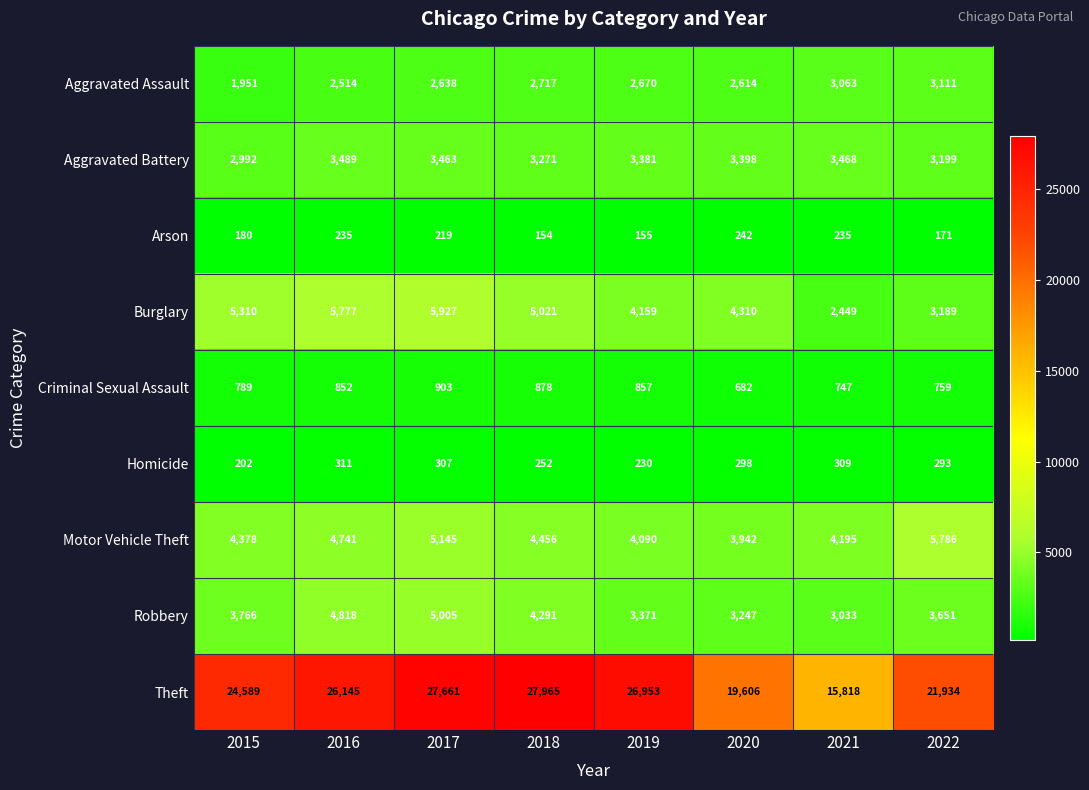

The Aggravated Assault series shows 4890 at 2021. True or false?

False